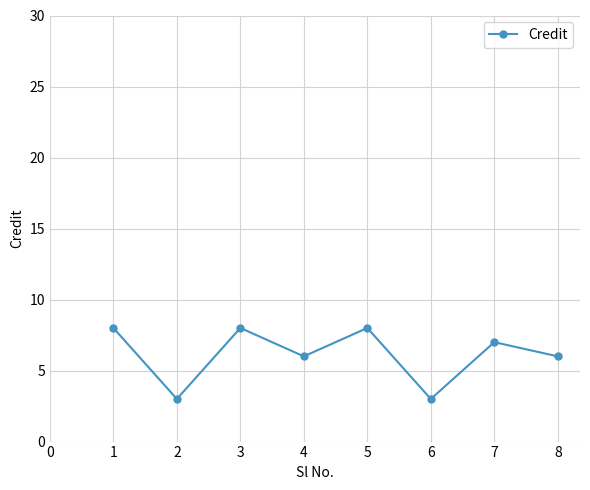

What is the difference between the second highest and second lowest values?

5